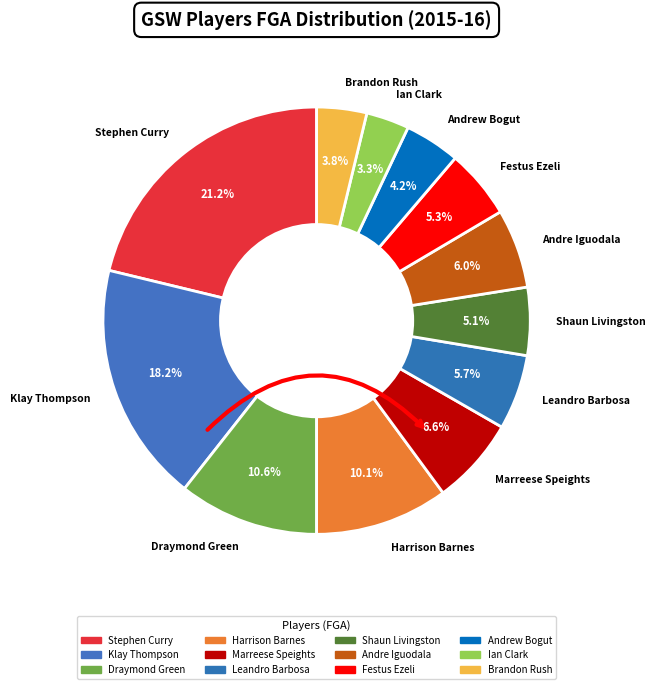

What is the ratio of the value at Marreese Speights to the value at Klay Thompson?

0.4